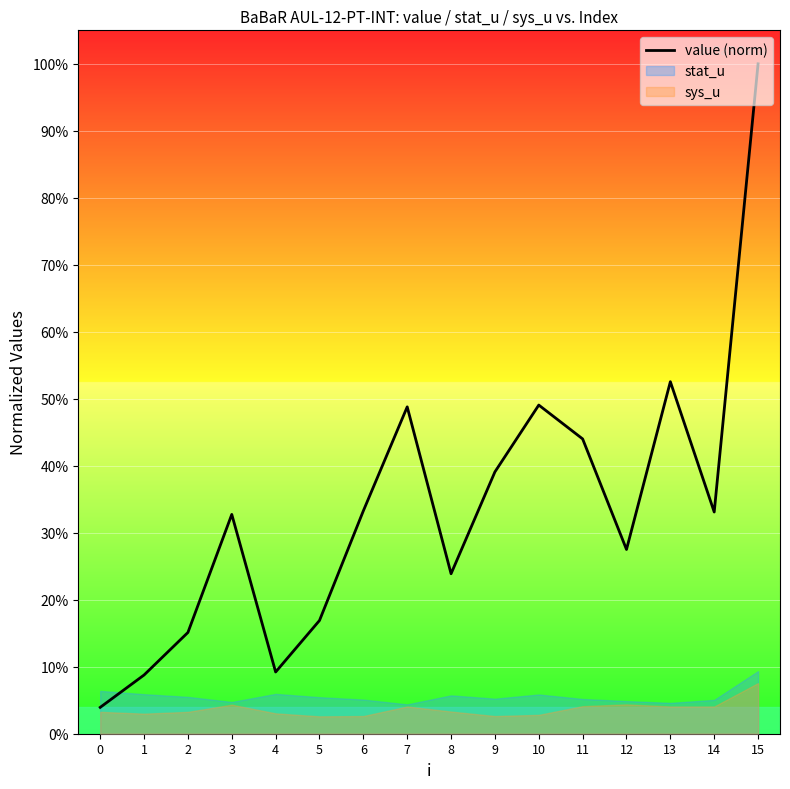

What is the greatest value displayed?

1.0